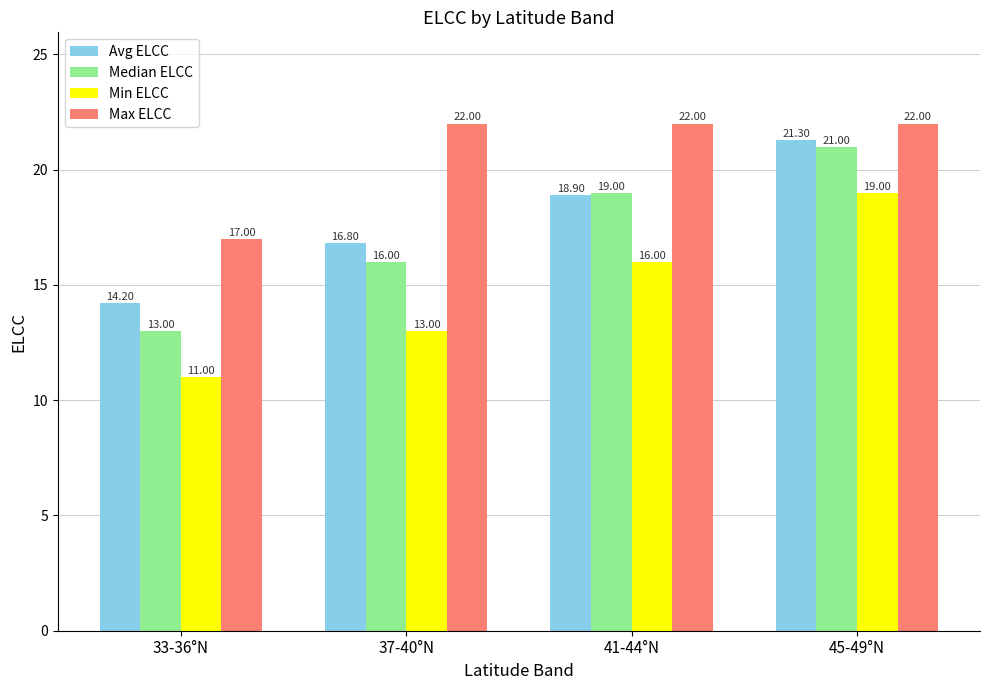

At which label is Max ELCC closest to 19?

33-36°N